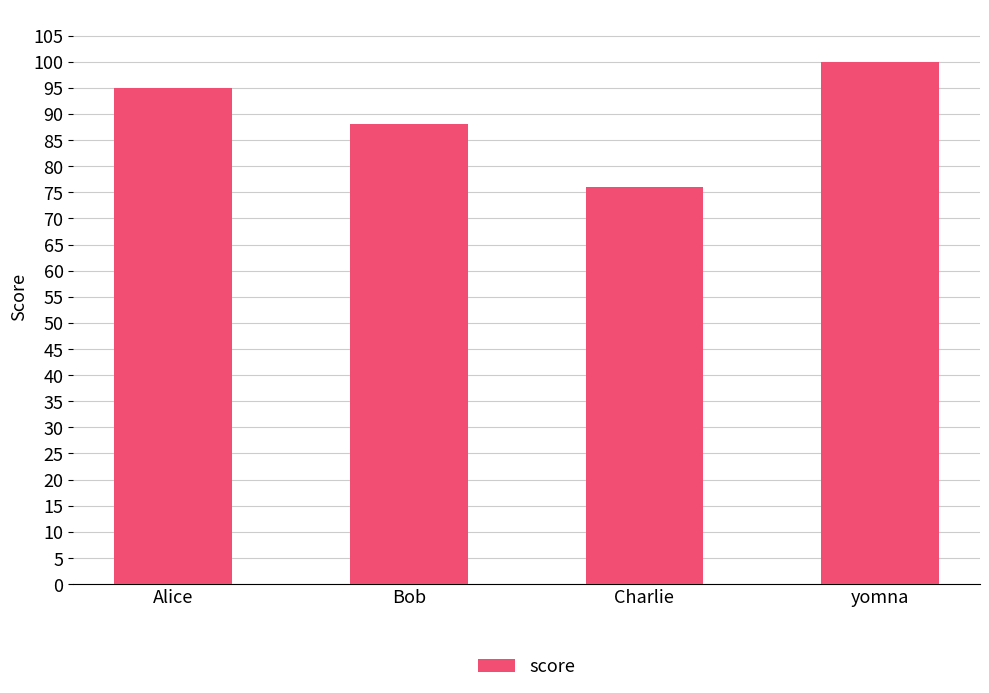

What is the label of the 3rd bar from the left?

Charlie